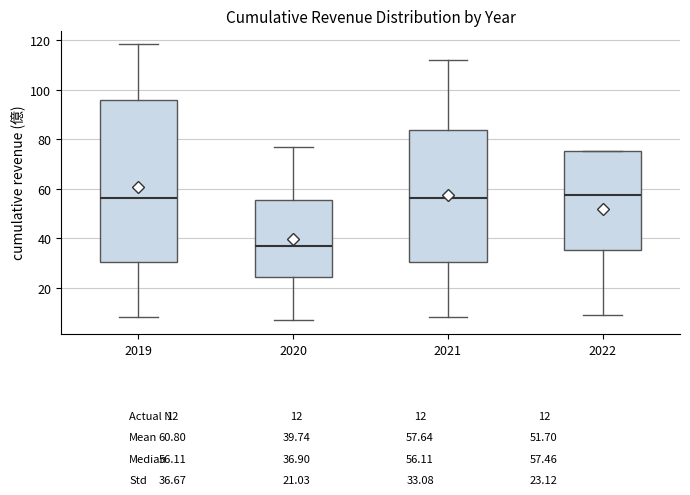

Which box has the lowest median line?

2020